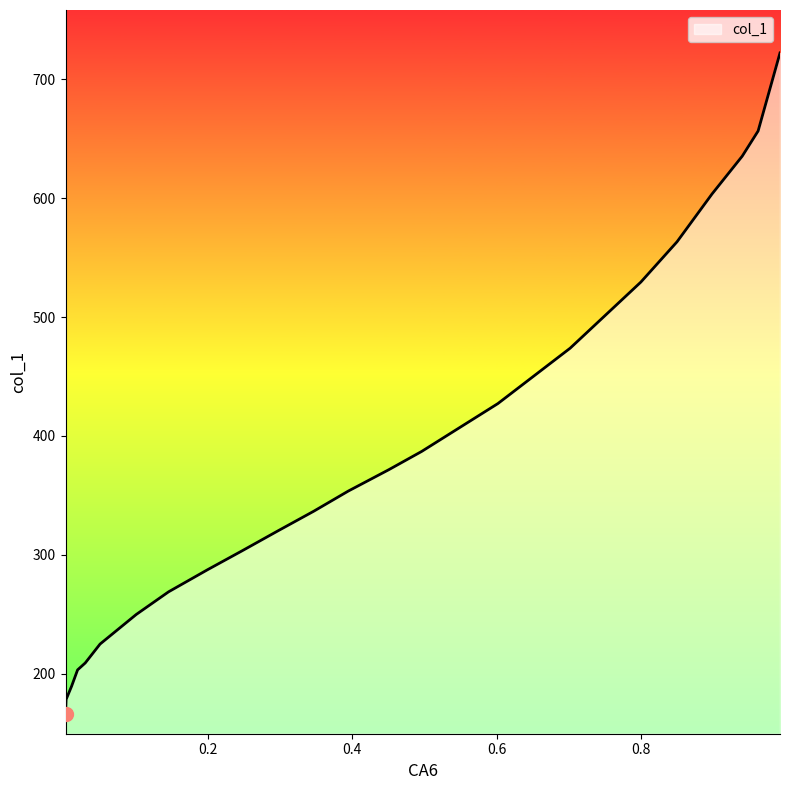

True or false: there are more than 2 points higher than both neighbors.

False